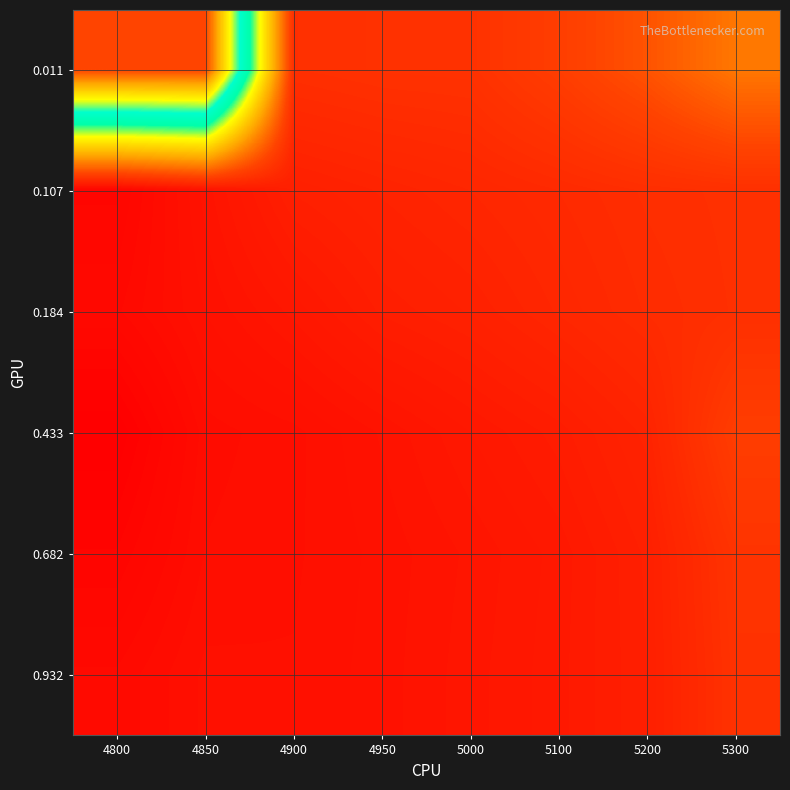

What is the greatest value displayed?

1.0